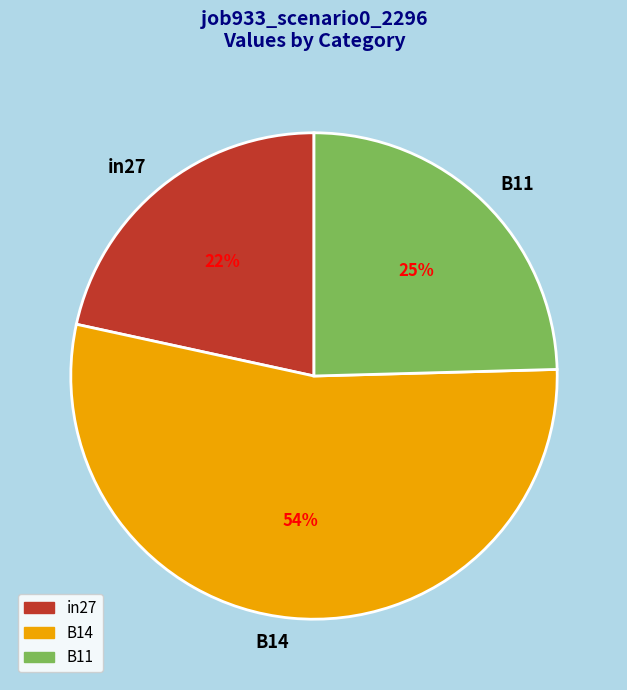

Is it true that in27 is 22% of the pie?

True